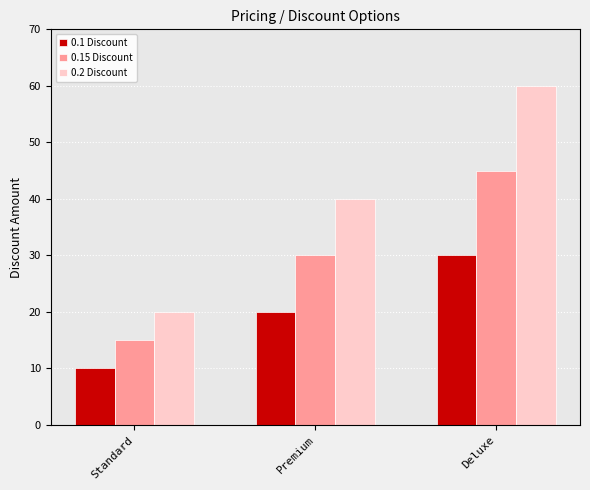

Reading left to right, transcribe all the data shown in this chart.

0.1 Discount: Standard=10	Premium=20	Deluxe=30
0.15 Discount: Standard=15	Premium=30	Deluxe=45
0.2 Discount: Standard=20	Premium=40	Deluxe=60